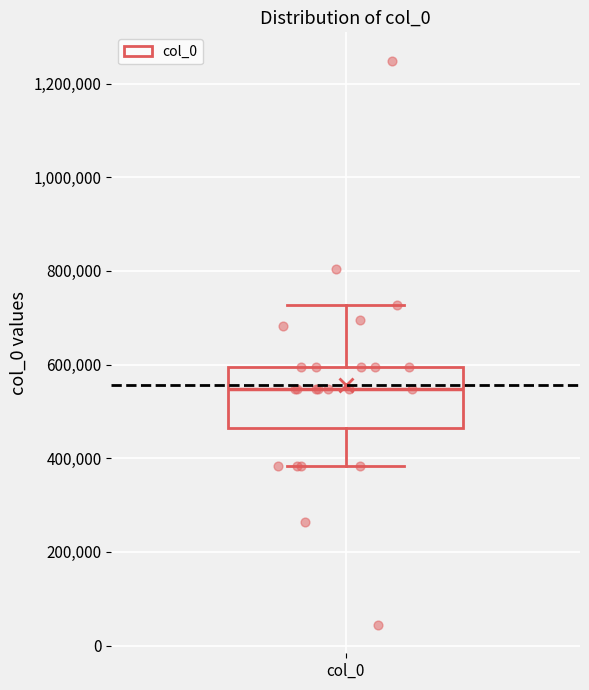

Where is the upper edge of the box for col_0 on the y-axis? The values are not printed on the chart, so give them approximately, as read against the axis.

600000